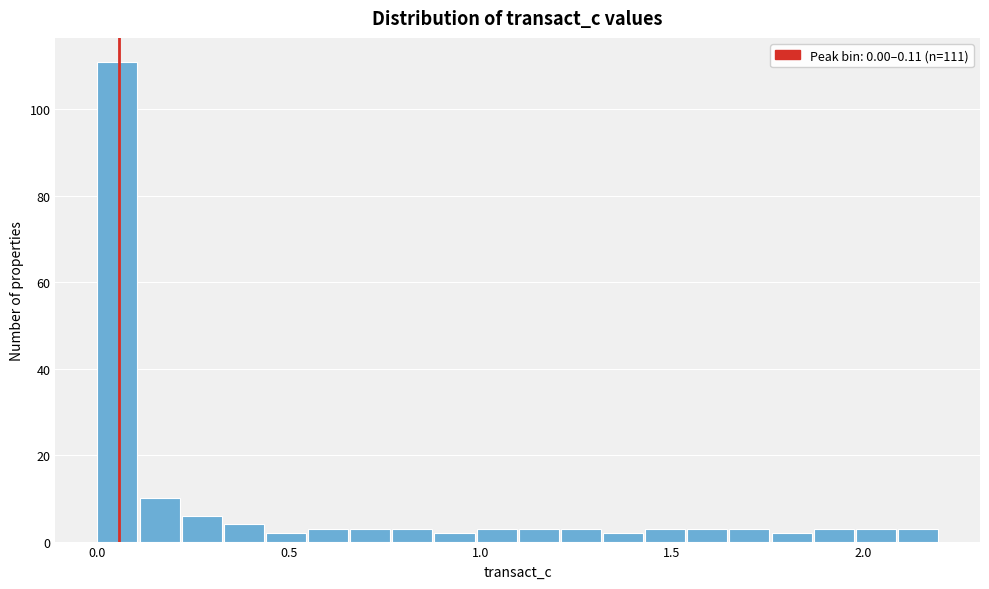

Around what value on the x-axis is the tallest bar? Give the approximate position of its centre, as read against the axis.

0.05